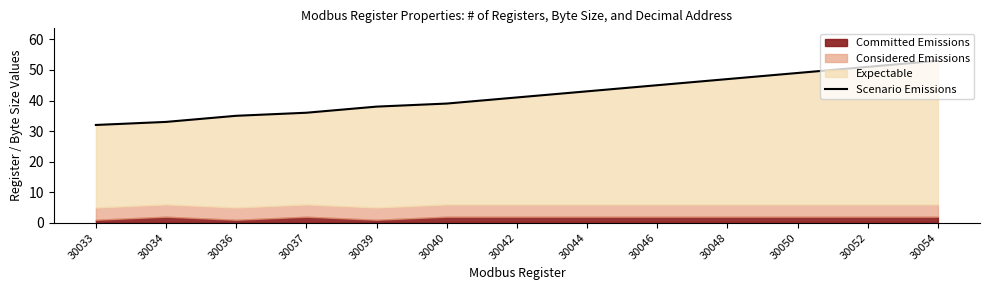

What is the difference between the maximum and minimum values?

21